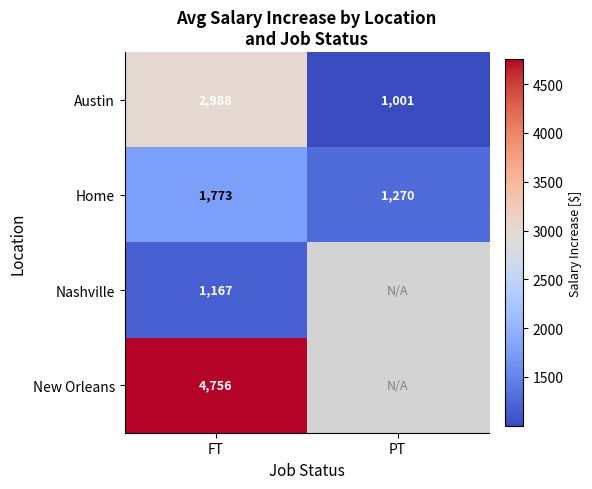

At FT, list the series in order from largest to smallest.

New Orleans, Austin, Home, Nashville